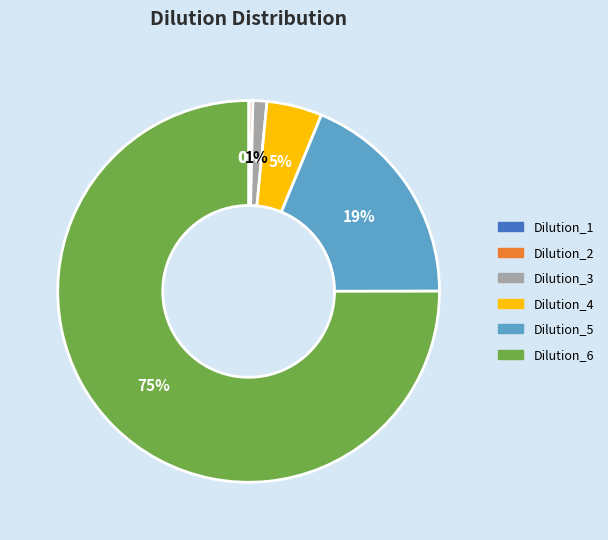

To the nearest percent, what is the combined percentage of Dilution_4 and Dilution_6?

80%